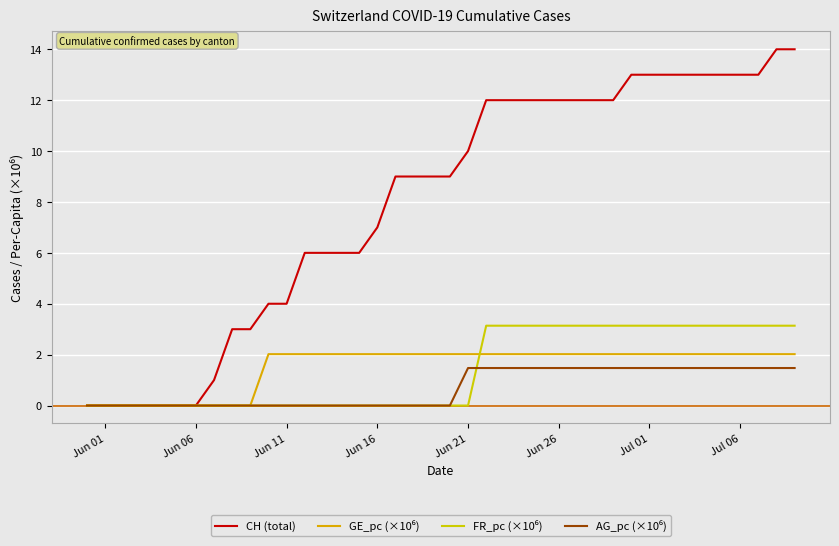

How many lines are shown in the chart?

4